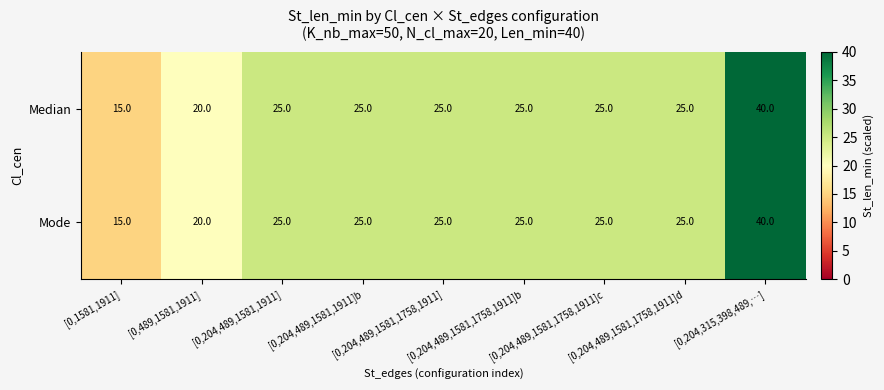

What is the average value of the Mode series?

25